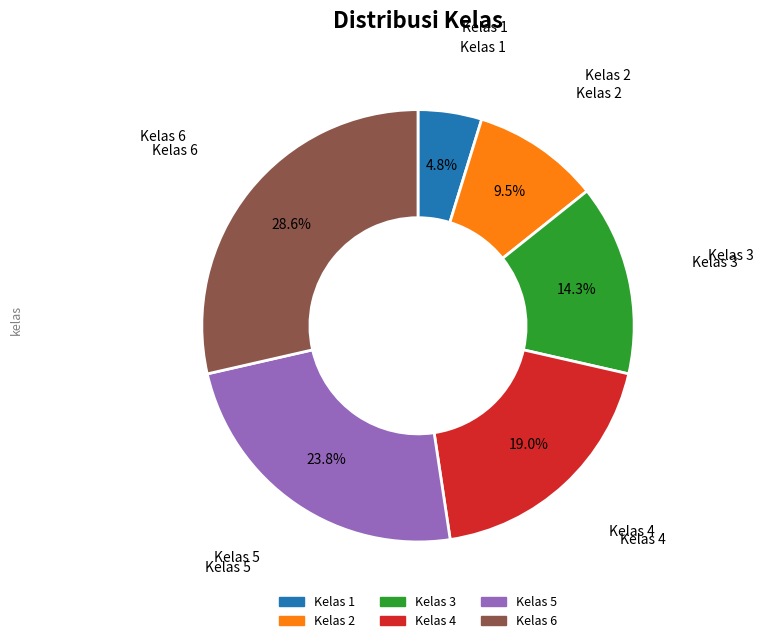

Between Kelas 5 and Kelas 3, which is larger?

Kelas 5